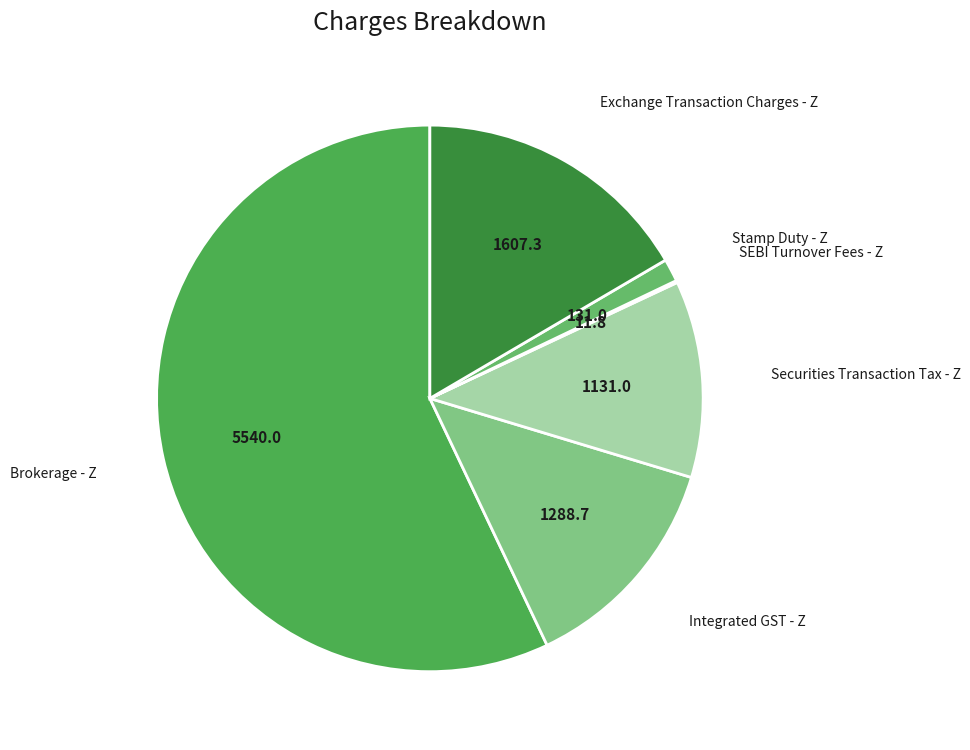

Count the number of slices in the pie.

6